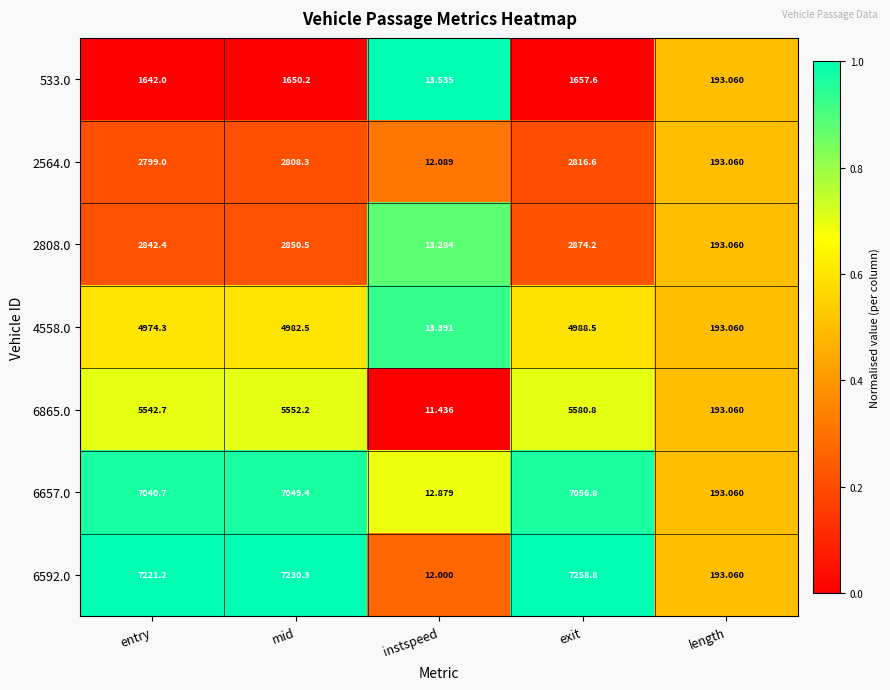

Which series changed the most between mid and length?

6592.0